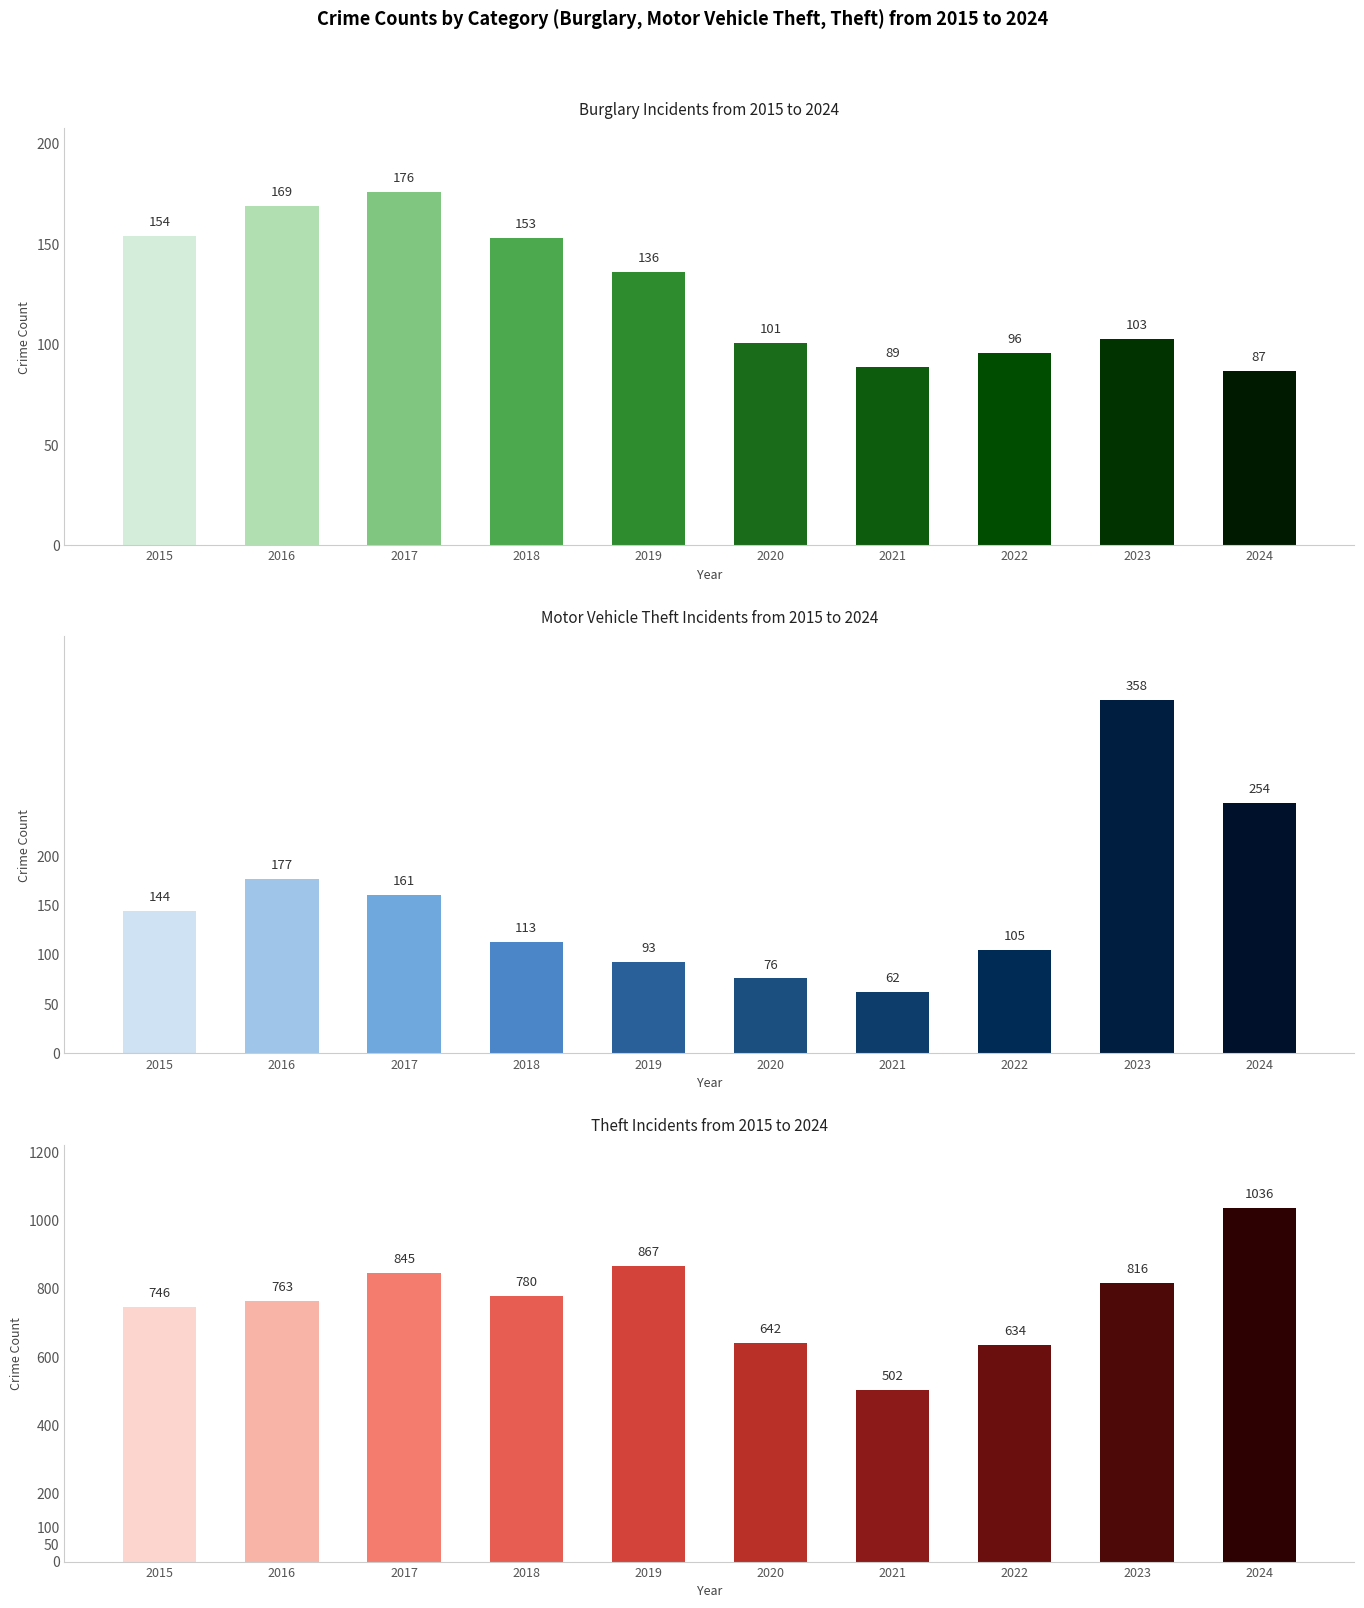

Which series has the largest total across all categories?

Theft